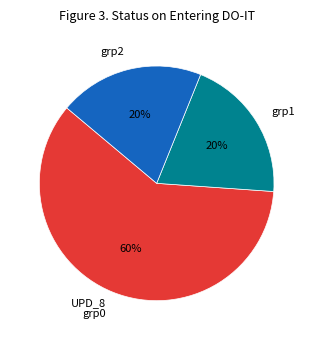

What percentage is the grp1 slice, to the nearest percent?

20%